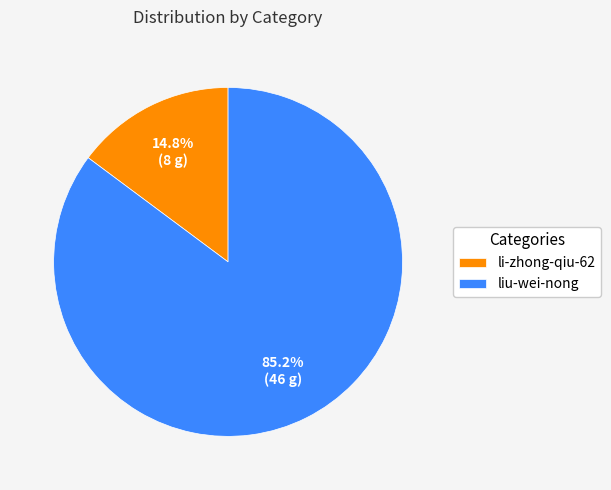

What percentage is the liu-wei-nong slice, to the nearest percent?

85%